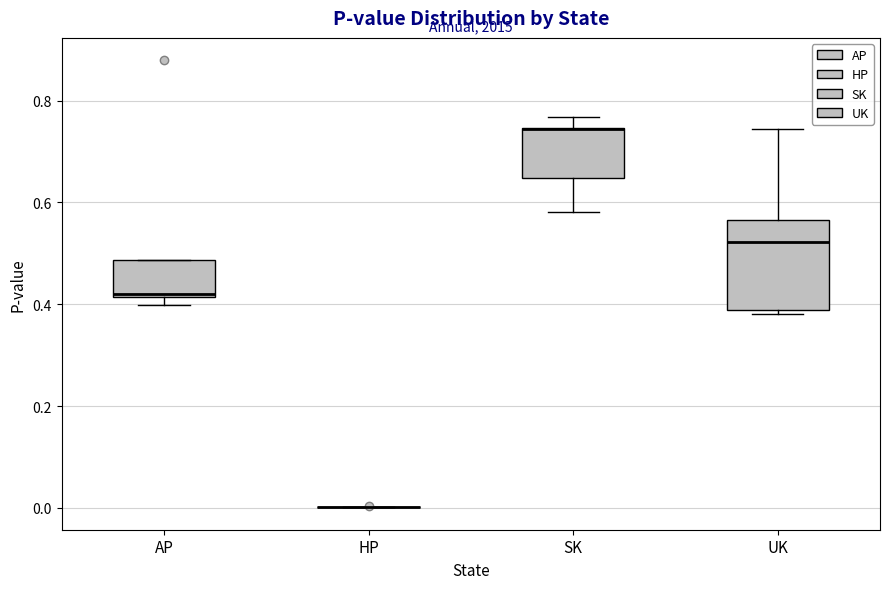

Which box is the tallest, from its lower edge to its upper edge?

UK